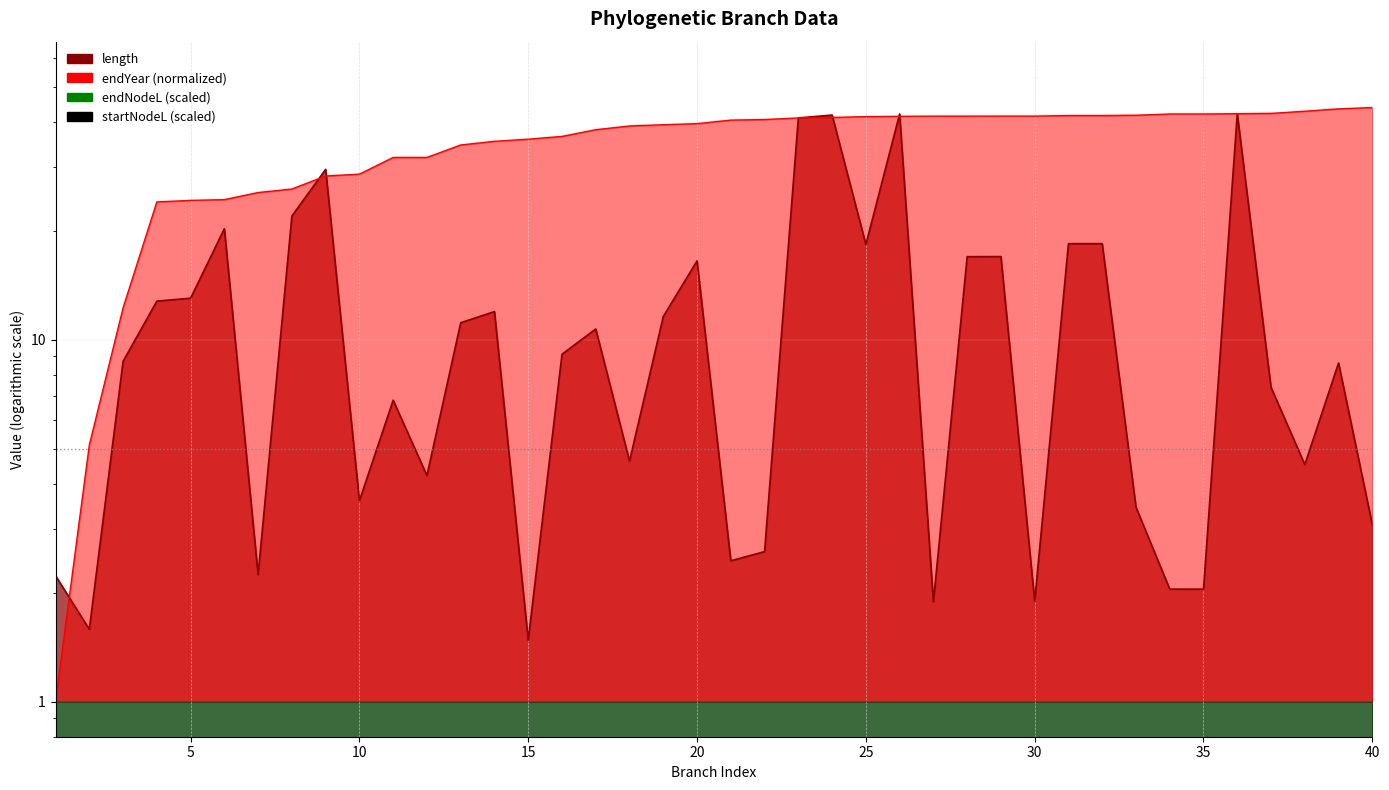

Is it true that startNodeL equals 0.4 at 25?

False